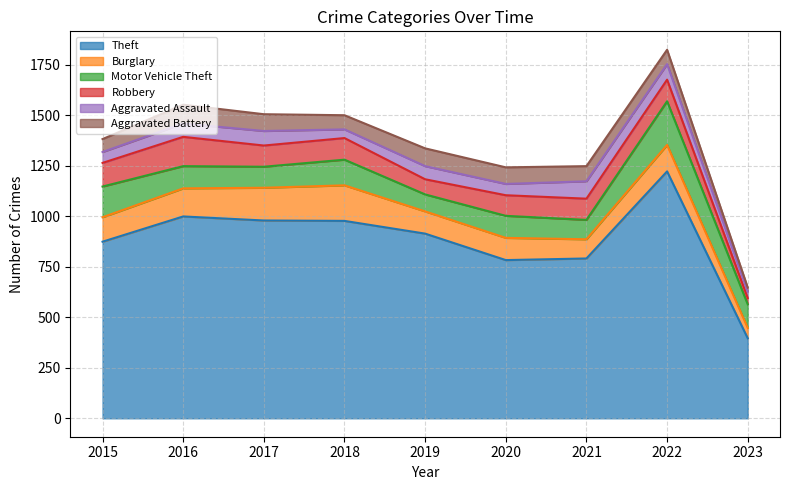

What is the average value of the Burglary series?

122